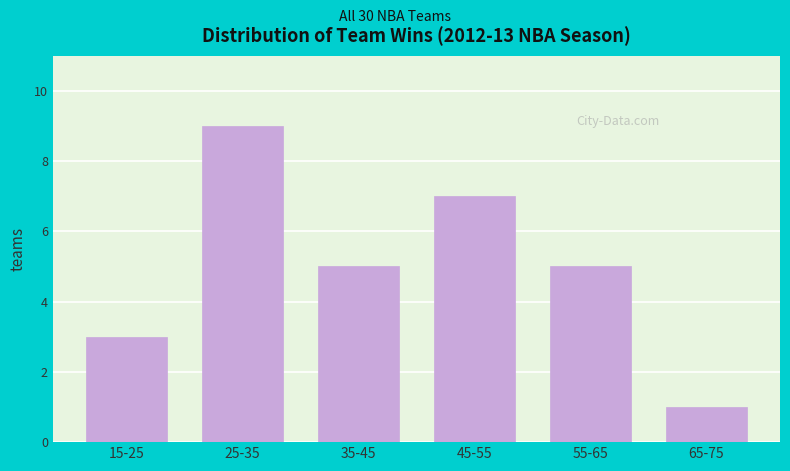

Reading left to right, transcribe all the data shown in this chart.

3	9	5	7	5	1